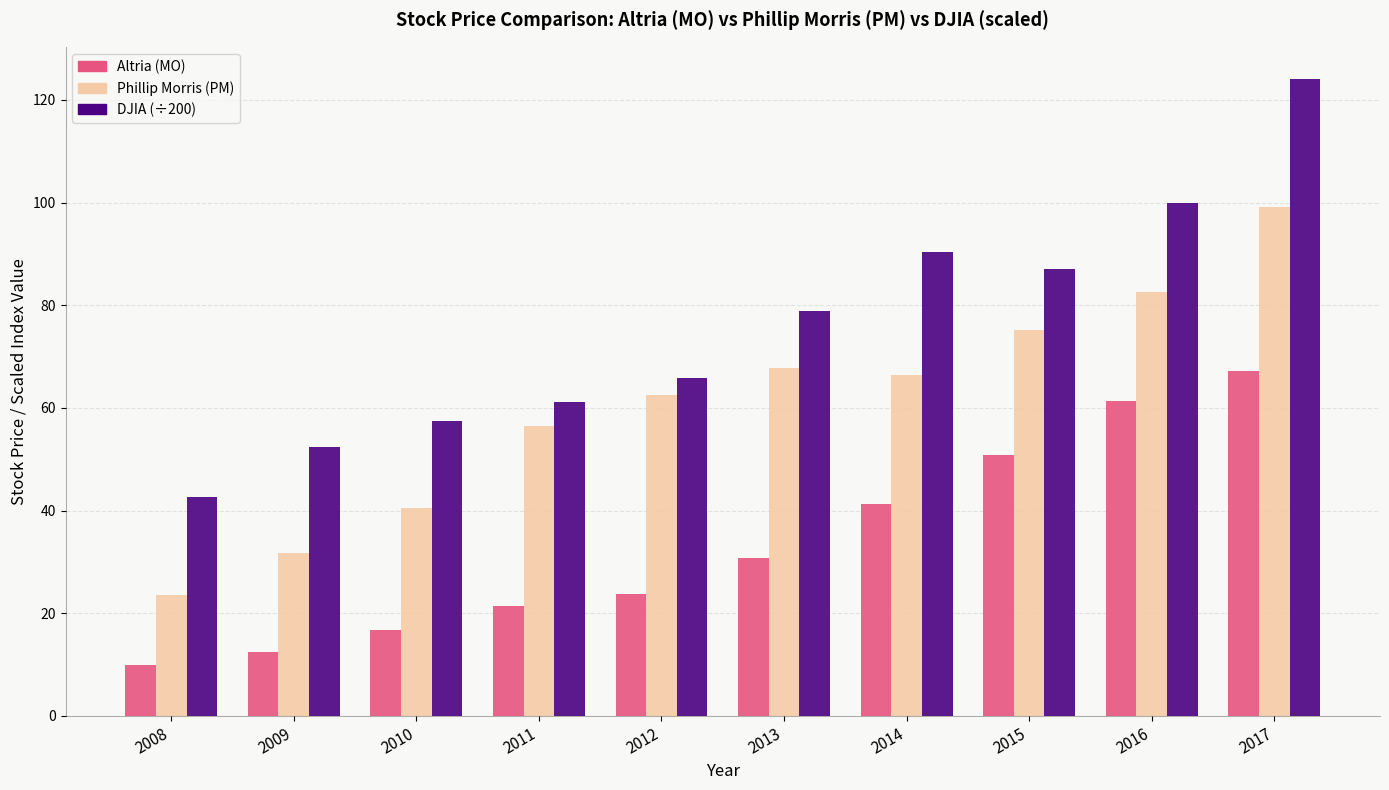

What is the average value of the DJIA (÷200) series?

75.9